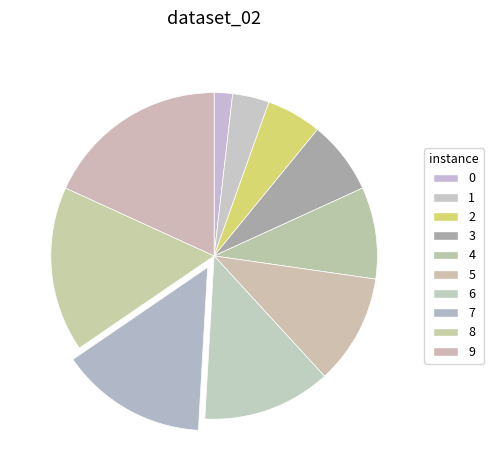

To the nearest percent, what is the difference between the largest and smallest slice percentages?

16%